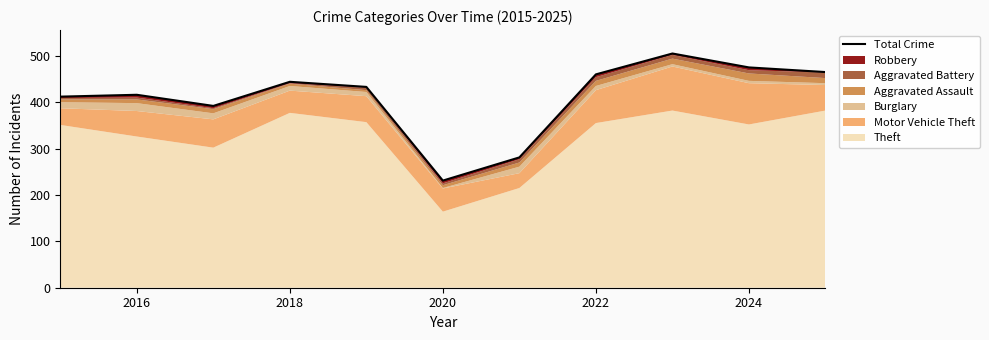

True or false: the data has more than 0 interior local peaks.

True